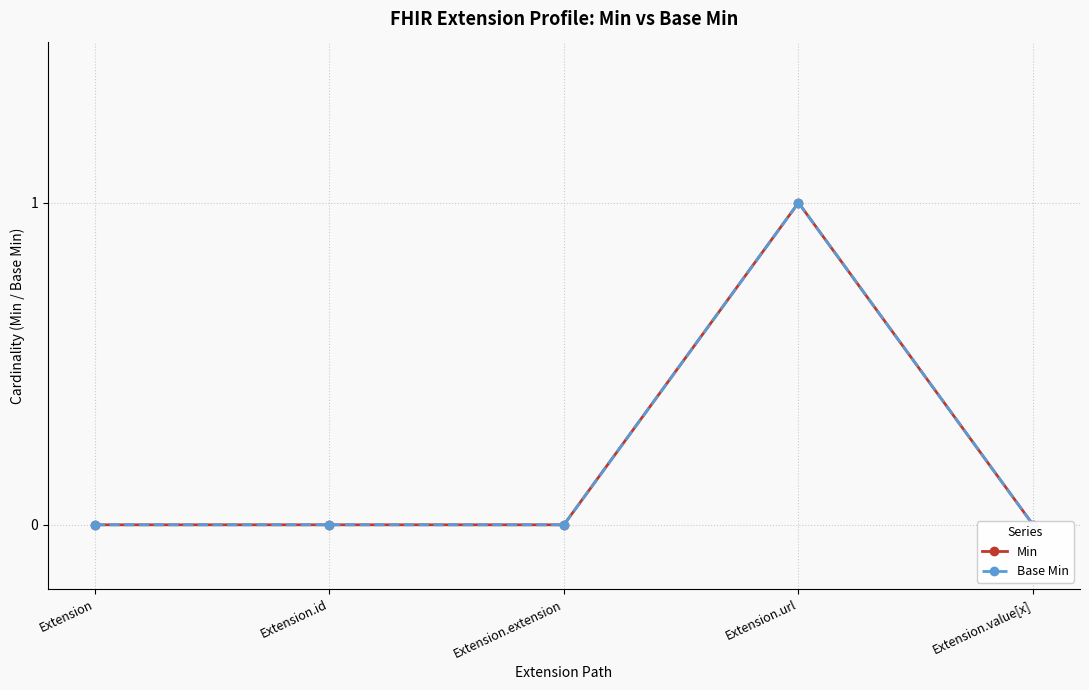

Reading left to right, extract all data points from this chart.

Min: Extension=0	Extension.id=0	Extension.extension=0	Extension.url=1	Extension.value[x]=0
Base Min: Extension=0	Extension.id=0	Extension.extension=0	Extension.url=1	Extension.value[x]=0